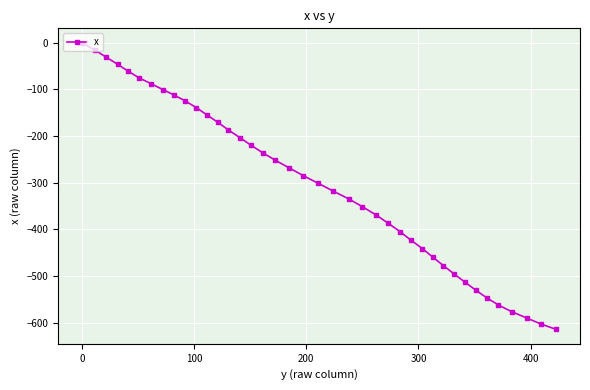

What is the smallest value displayed?

-614.5